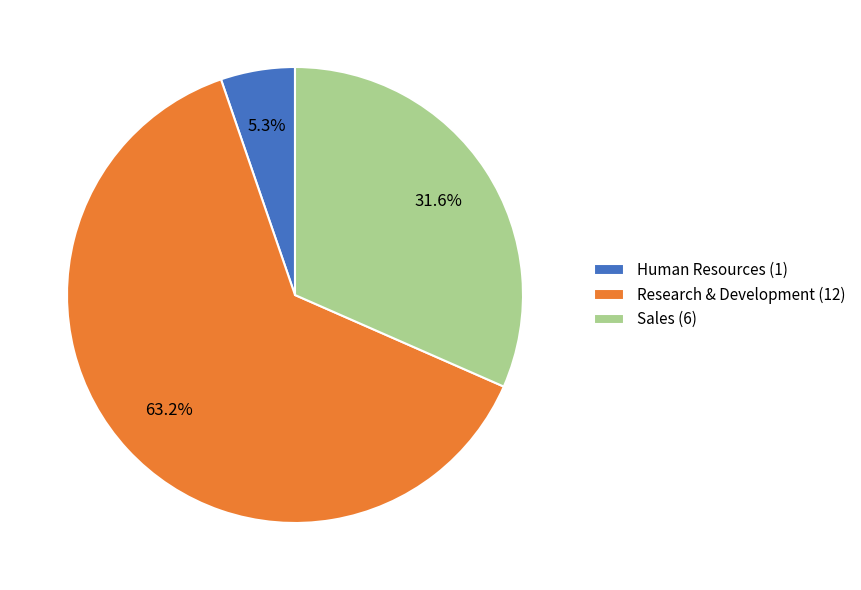

Which slice represents more than half of the pie?

Research & Development